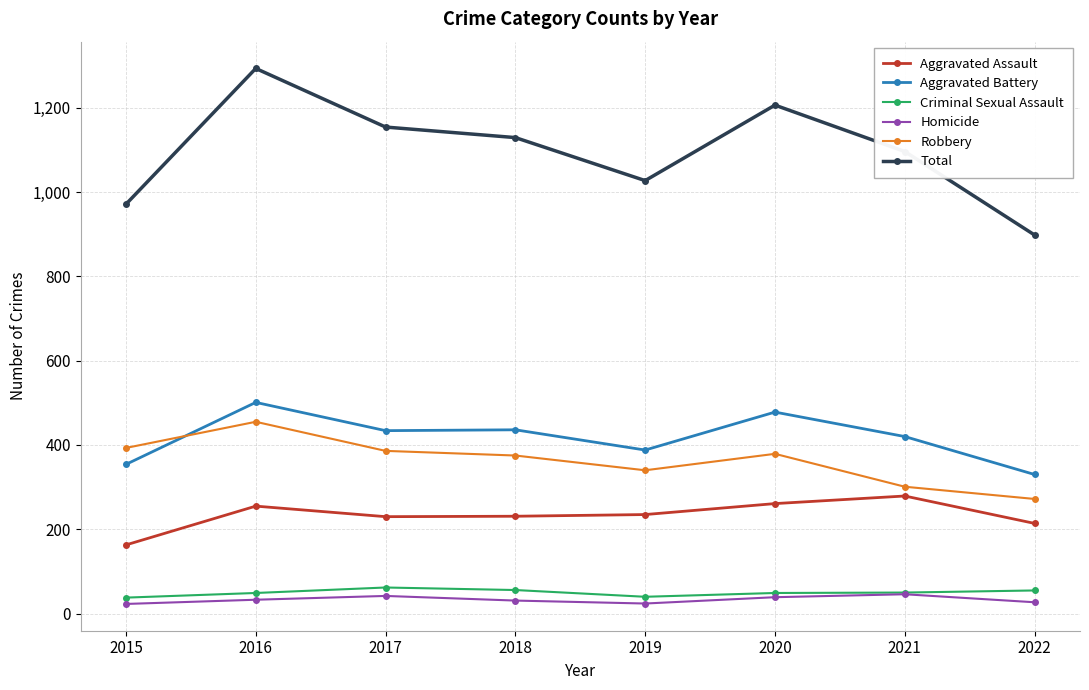

True or false: Robbery has more than 1 points higher than both neighbors.

True